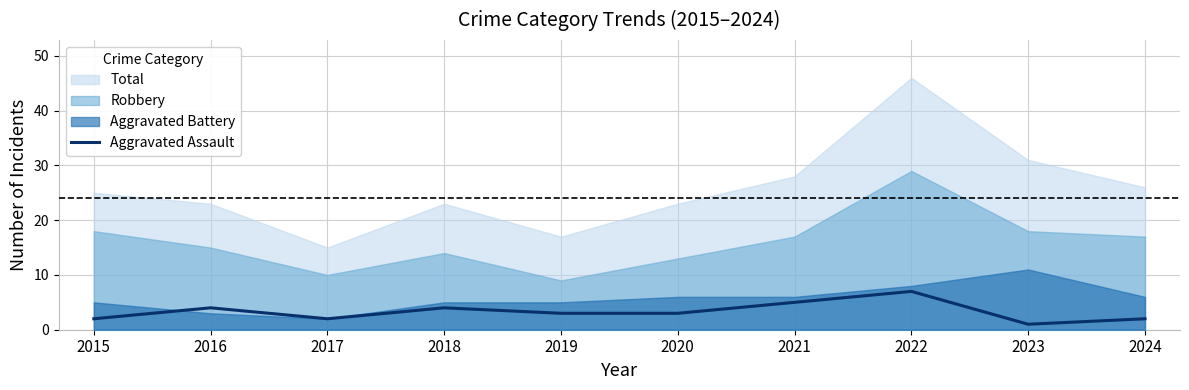

How many lines are shown in the chart?

1